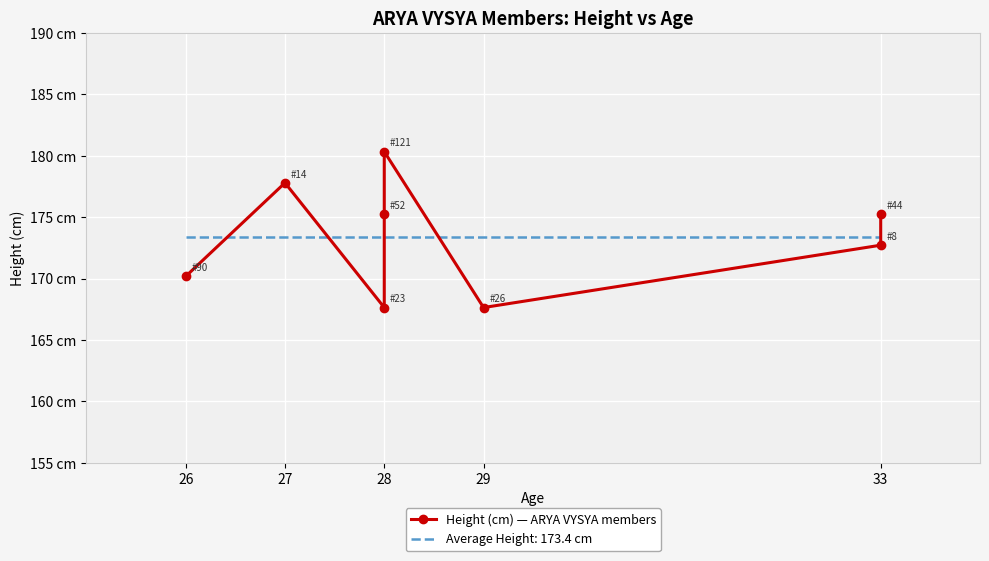

What is the greatest value displayed?

180.3